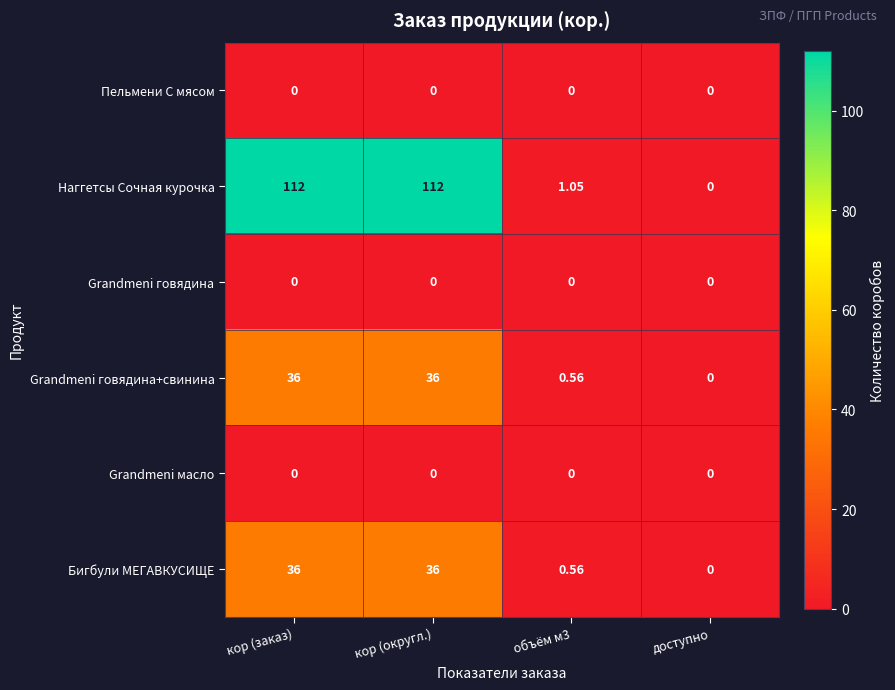

At which label does Наггетсы Сочная курочка reach its minimum?

доступно